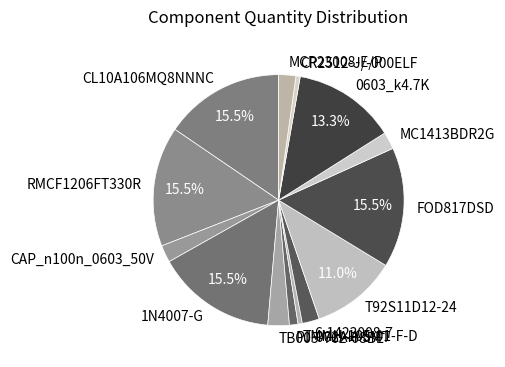

True or false: TMMH-105-01-F-D accounts for 1% of the total.

True